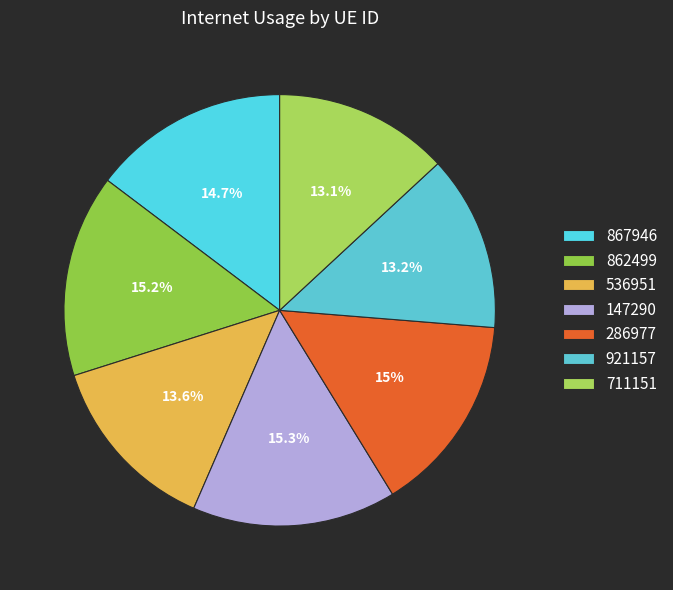

Combined, what portion of the pie is 862499 and 921157?

28.4%